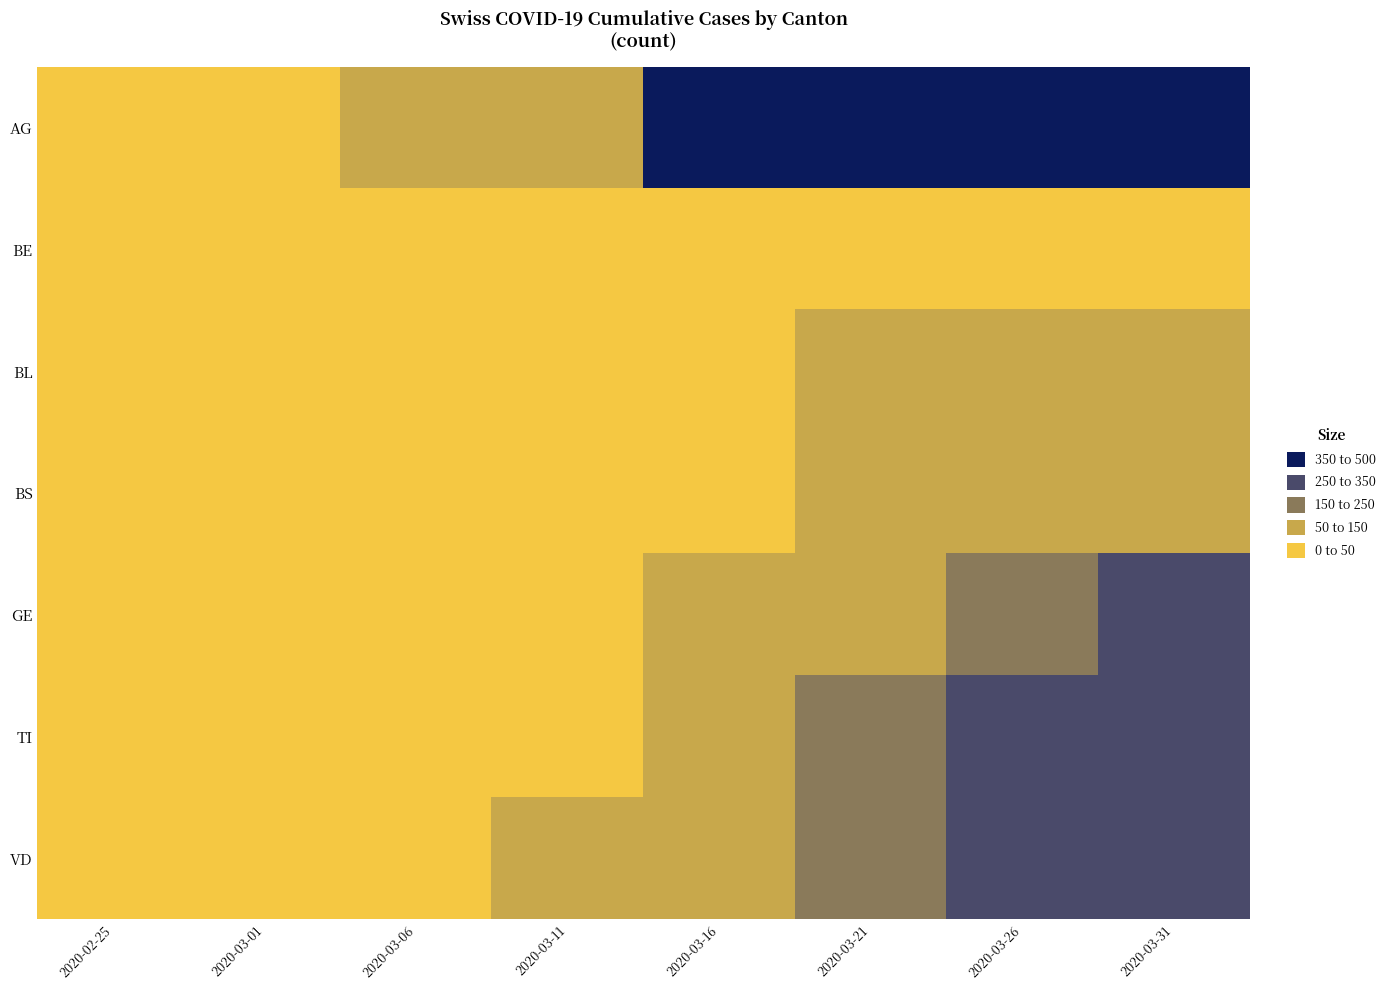

Reading left to right, extract all data points from this chart.

AG: 2020-02-25=0	2020-03-01=21	2020-03-06=54	2020-03-11=145	2020-03-16=417	2020-03-21=874	2020-03-26=1421	2020-03-31=1904
BE: 2020-02-25=0	2020-03-01=0	2020-03-06=0	2020-03-11=2	2020-03-16=7	2020-03-21=5	2020-03-26=2	2020-03-31=6
BL: 2020-02-25=0	2020-03-01=1	2020-03-06=2	2020-03-11=2	2020-03-16=21	2020-03-21=60	2020-03-26=69	2020-03-31=92
BS: 2020-02-25=0	2020-03-01=4	2020-03-06=11	2020-03-11=30	2020-03-16=41	2020-03-21=59	2020-03-26=90	2020-03-31=92
GE: 2020-02-25=0	2020-03-01=3	2020-03-06=7	2020-03-11=14	2020-03-16=56	2020-03-21=120	2020-03-26=220	2020-03-31=341
TI: 2020-02-25=0	2020-03-01=0	2020-03-06=0	2020-03-11=0	2020-03-16=94	2020-03-21=184	2020-03-26=298	2020-03-31=327
VD: 2020-02-25=0	2020-03-01=4	2020-03-06=13	2020-03-11=63	2020-03-16=131	2020-03-21=208	2020-03-26=303	2020-03-31=346